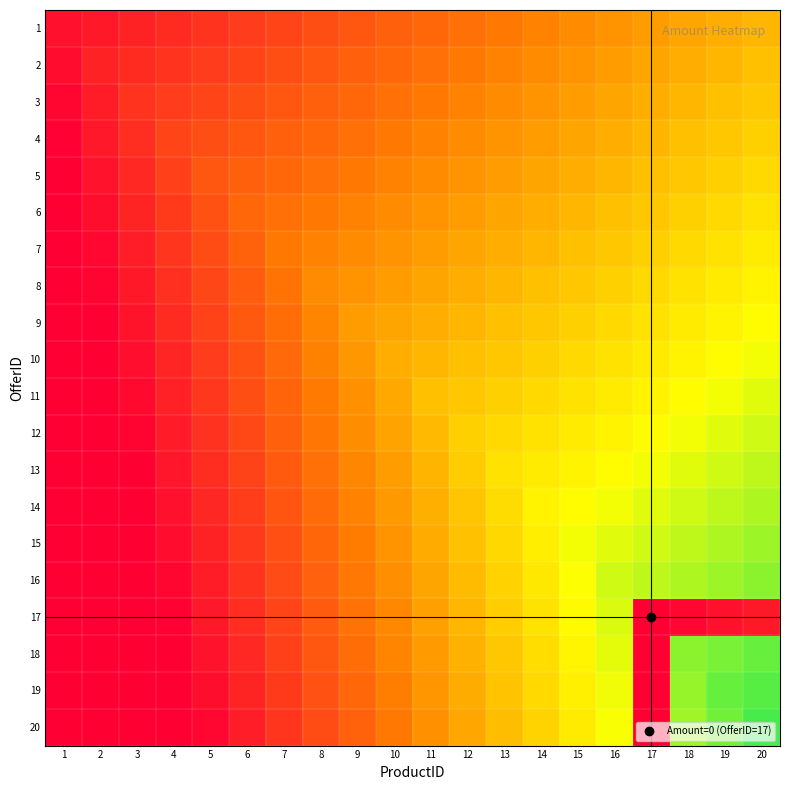

Reading left to right, list all the values displayed in this chart.

1: 1=1.0	2=1.5	3=2.0	4=2.5	5=3.0	6=3.5	7=4.0	8=4.5	9=5.0	10=5.5	11=6.0	12=6.5	13=7.0	14=7.5	15=8.0	16=8.5	17=9.0	18=9.5	19=10.0	20=10.5
2: 1=0.7	2=2.0	3=2.5	4=3.0	5=3.5	6=4.0	7=4.5	8=5.0	9=5.5	10=6.0	11=6.5	12=7.0	13=7.5	14=8.0	15=8.5	16=9.0	17=9.5	18=10.0	19=10.5	20=11.0
3: 1=0.4	2=1.7	3=3.0	4=3.5	5=4.0	6=4.5	7=5.0	8=5.5	9=6.0	10=6.5	11=7.0	12=7.5	13=8.0	14=8.5	15=9.0	16=9.5	17=10.0	18=10.5	19=11.0	20=11.5
4: 1=0.1	2=1.4	3=2.7	4=4.0	5=4.5	6=5.0	7=5.5	8=6.0	9=6.5	10=7.0	11=7.5	12=8.0	13=8.5	14=9.0	15=9.5	16=10.0	17=10.5	18=11.0	19=11.5	20=12.0
5: 1=0.0	2=1.1	3=2.4	4=3.7	5=5.0	6=5.5	7=6.0	8=6.5	9=7.0	10=7.5	11=8.0	12=8.5	13=9.0	14=9.5	15=10.0	16=10.5	17=11.0	18=11.5	19=12.0	20=12.5
6: 1=0.0	2=0.8	3=2.1	4=3.4	5=4.7	6=6.0	7=6.5	8=7.0	9=7.5	10=8.0	11=8.5	12=9.0	13=9.5	14=10.0	15=10.5	16=11.0	17=11.5	18=12.0	19=12.5	20=13.0
7: 1=0.0	2=0.5	3=1.8	4=3.1	5=4.4	6=5.7	7=7.0	8=7.5	9=8.0	10=8.5	11=9.0	12=9.5	13=10.0	14=10.5	15=11.0	16=11.5	17=12.0	18=12.5	19=13.0	20=13.5
8: 1=0.0	2=0.2	3=1.5	4=2.8	5=4.1	6=5.4	7=6.7	8=8.0	9=8.5	10=9.0	11=9.5	12=10.0	13=10.5	14=11.0	15=11.5	16=12.0	17=12.5	18=13.0	19=13.5	20=14.0
9: 1=0.0	2=0.0	3=1.2	4=2.5	5=3.8	6=5.1	7=6.4	8=7.7	9=9.0	10=9.5	11=10.0	12=10.5	13=11.0	14=11.5	15=12.0	16=12.5	17=13.0	18=13.5	19=14.0	20=14.5
10: 1=0.0	2=0.0	3=0.9	4=2.2	5=3.5	6=4.8	7=6.1	8=7.4	9=8.7	10=10.0	11=10.5	12=11.0	13=11.5	14=12.0	15=12.5	16=13.0	17=13.5	18=14.0	19=14.5	20=15.0
11: 1=0.0	2=0.0	3=0.6	4=1.9	5=3.2	6=4.5	7=5.8	8=7.1	9=8.4	10=9.7	11=11.0	12=11.5	13=12.0	14=12.5	15=13.0	16=13.5	17=14.0	18=14.5	19=15.0	20=15.5
12: 1=0.0	2=0.0	3=0.3	4=1.6	5=2.9	6=4.2	7=5.5	8=6.8	9=8.1	10=9.4	11=10.7	12=12.0	13=12.5	14=13.0	15=13.5	16=14.0	17=14.5	18=15.0	19=15.5	20=16.0
13: 1=0.0	2=0.0	3=0.0	4=1.3	5=2.6	6=3.9	7=5.2	8=6.5	9=7.8	10=9.1	11=10.4	12=11.7	13=13.0	14=13.5	15=14.0	16=14.5	17=15.0	18=15.5	19=16.0	20=16.5
14: 1=0.0	2=0.0	3=0.0	4=1.0	5=2.3	6=3.6	7=4.9	8=6.2	9=7.5	10=8.8	11=10.1	12=11.4	13=12.7	14=14.0	15=14.5	16=15.0	17=15.5	18=16.0	19=16.5	20=17.0
15: 1=0.0	2=0.0	3=0.0	4=0.7	5=2.0	6=3.3	7=4.6	8=5.9	9=7.2	10=8.5	11=9.8	12=11.1	13=12.4	14=13.7	15=15.0	16=15.5	17=16.0	18=16.5	19=17.0	20=17.5
16: 1=0.0	2=0.0	3=0.0	4=0.4	5=1.7	6=3.0	7=4.3	8=5.6	9=6.9	10=8.2	11=9.5	12=10.8	13=12.1	14=13.4	15=14.7	16=16.0	17=16.5	18=17.0	19=17.5	20=18.0
17: 1=0.0	2=0.0	3=0.0	4=0.1	5=1.4	6=2.7	7=4.0	8=5.3	9=6.6	10=7.9	11=9.2	12=10.5	13=11.8	14=13.1	15=14.4	16=15.7	17=0.0	18=0.5	19=1.0	20=1.5
18: 1=0.0	2=0.0	3=0.0	4=0.0	5=1.1	6=2.4	7=3.7	8=5.0	9=6.3	10=7.6	11=8.9	12=10.2	13=11.5	14=12.8	15=14.1	16=15.4	17=0.0	18=18.0	19=18.5	20=19.0
19: 1=0.0	2=0.0	3=0.0	4=0.0	5=0.8	6=2.1	7=3.4	8=4.7	9=6.0	10=7.3	11=8.6	12=9.9	13=11.2	14=12.5	15=13.8	16=15.1	17=0.0	18=17.7	19=19.0	20=19.5
20: 1=0.0	2=0.0	3=0.0	4=0.0	5=0.5	6=1.8	7=3.1	8=4.4	9=5.7	10=7.0	11=8.3	12=9.6	13=10.9	14=12.2	15=13.5	16=14.8	17=0.0	18=17.4	19=18.7	20=20.0